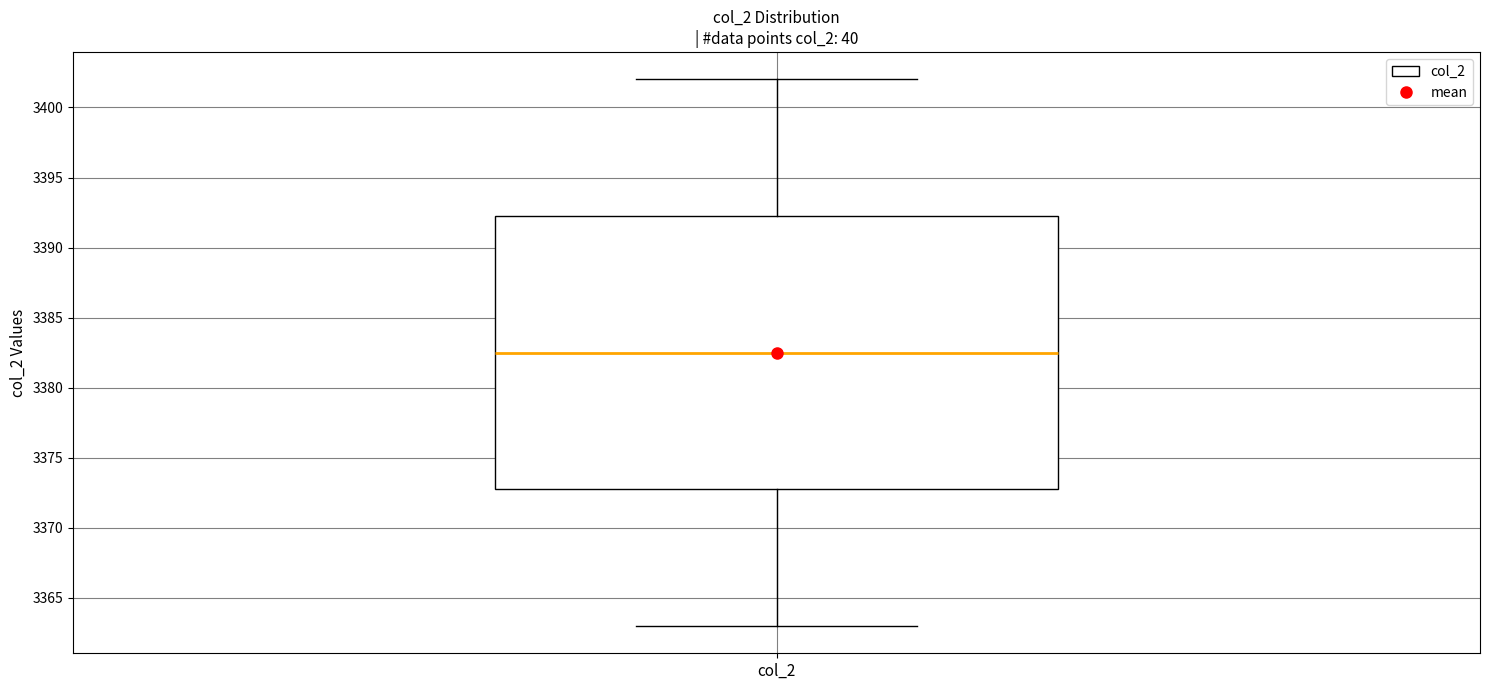

Read this box plot against the y-axis: the position of the median line, the range covered by the box, and the ends of both whiskers. The values are not printed on the chart, so give them approximately, as read against the axis.

median 3382.5, box 3373.0 to 3392.5, whiskers 3363.0 to 3402.0